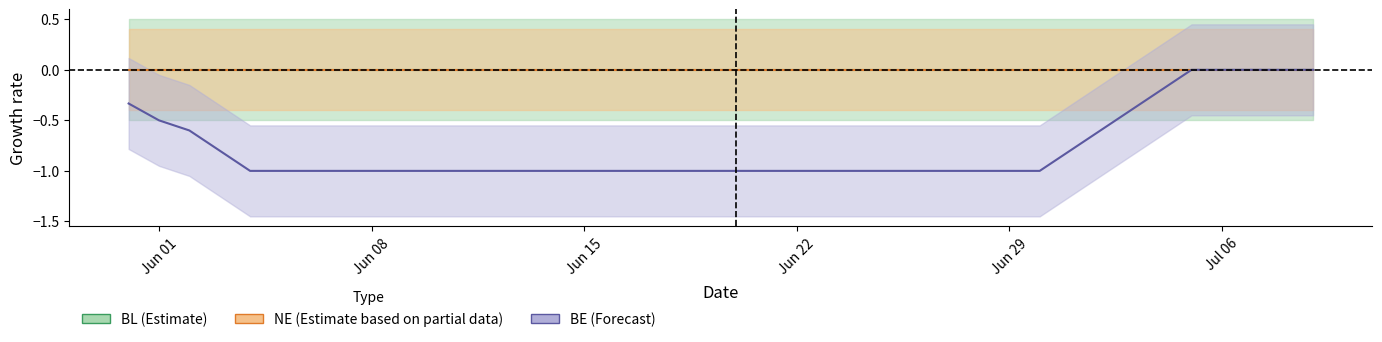

Which category has the lowest value in the BE center series?

Jun 29